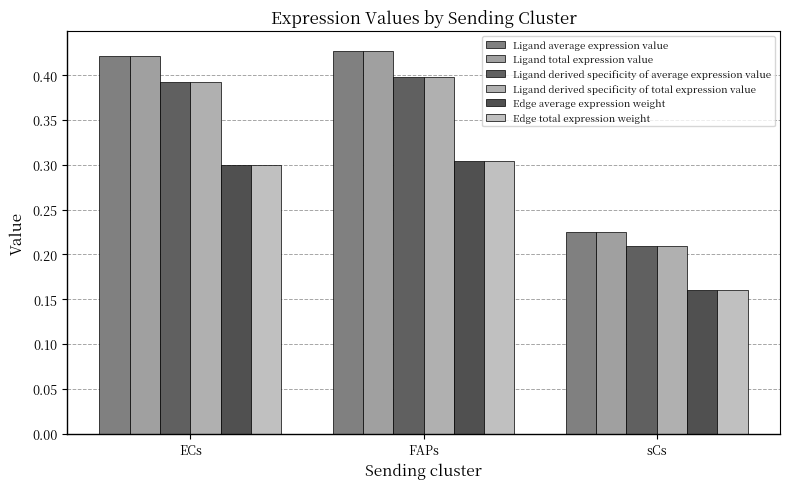

What is the label of the 2nd bar from the right?

FAPs